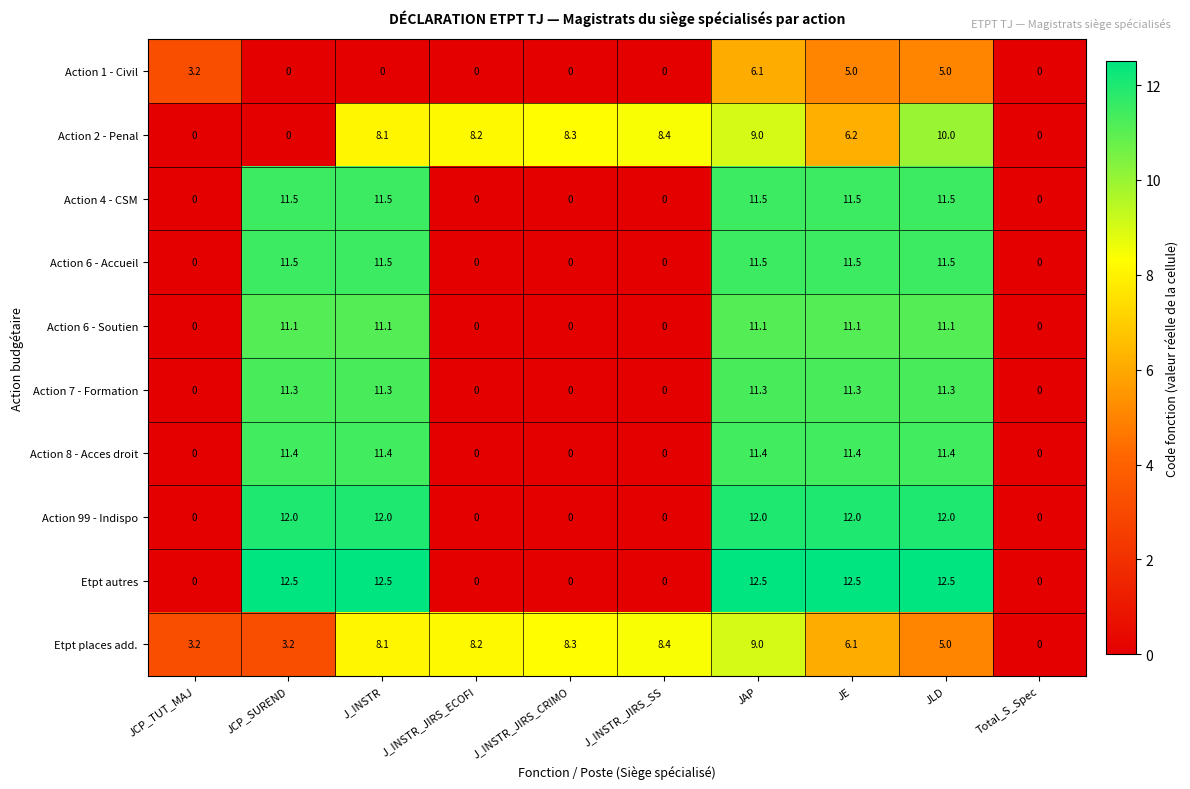

What is the difference between the highest and lowest values at J_INSTR_JIRS_SS?

8.4